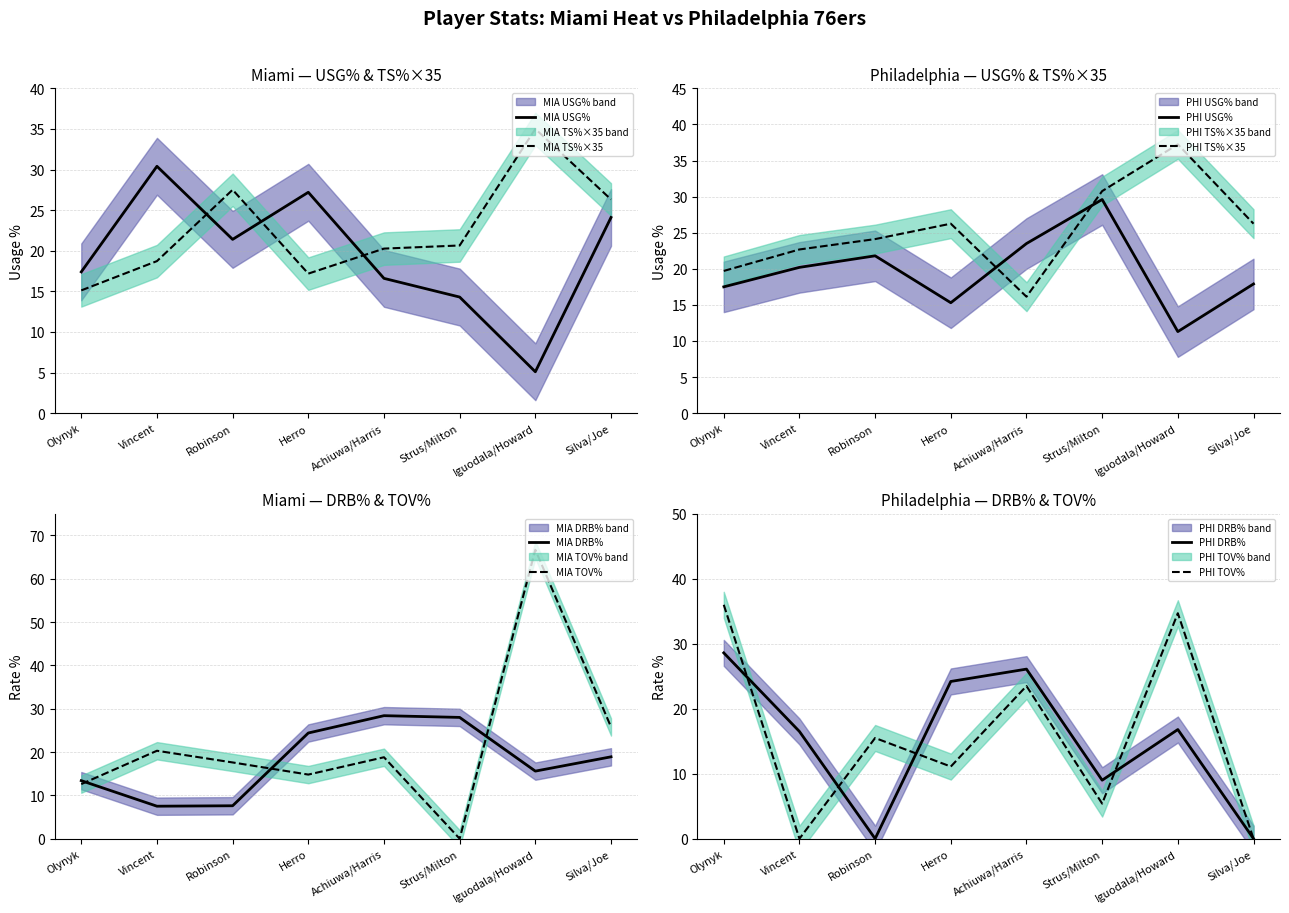

How many categories are shown in the chart?

8